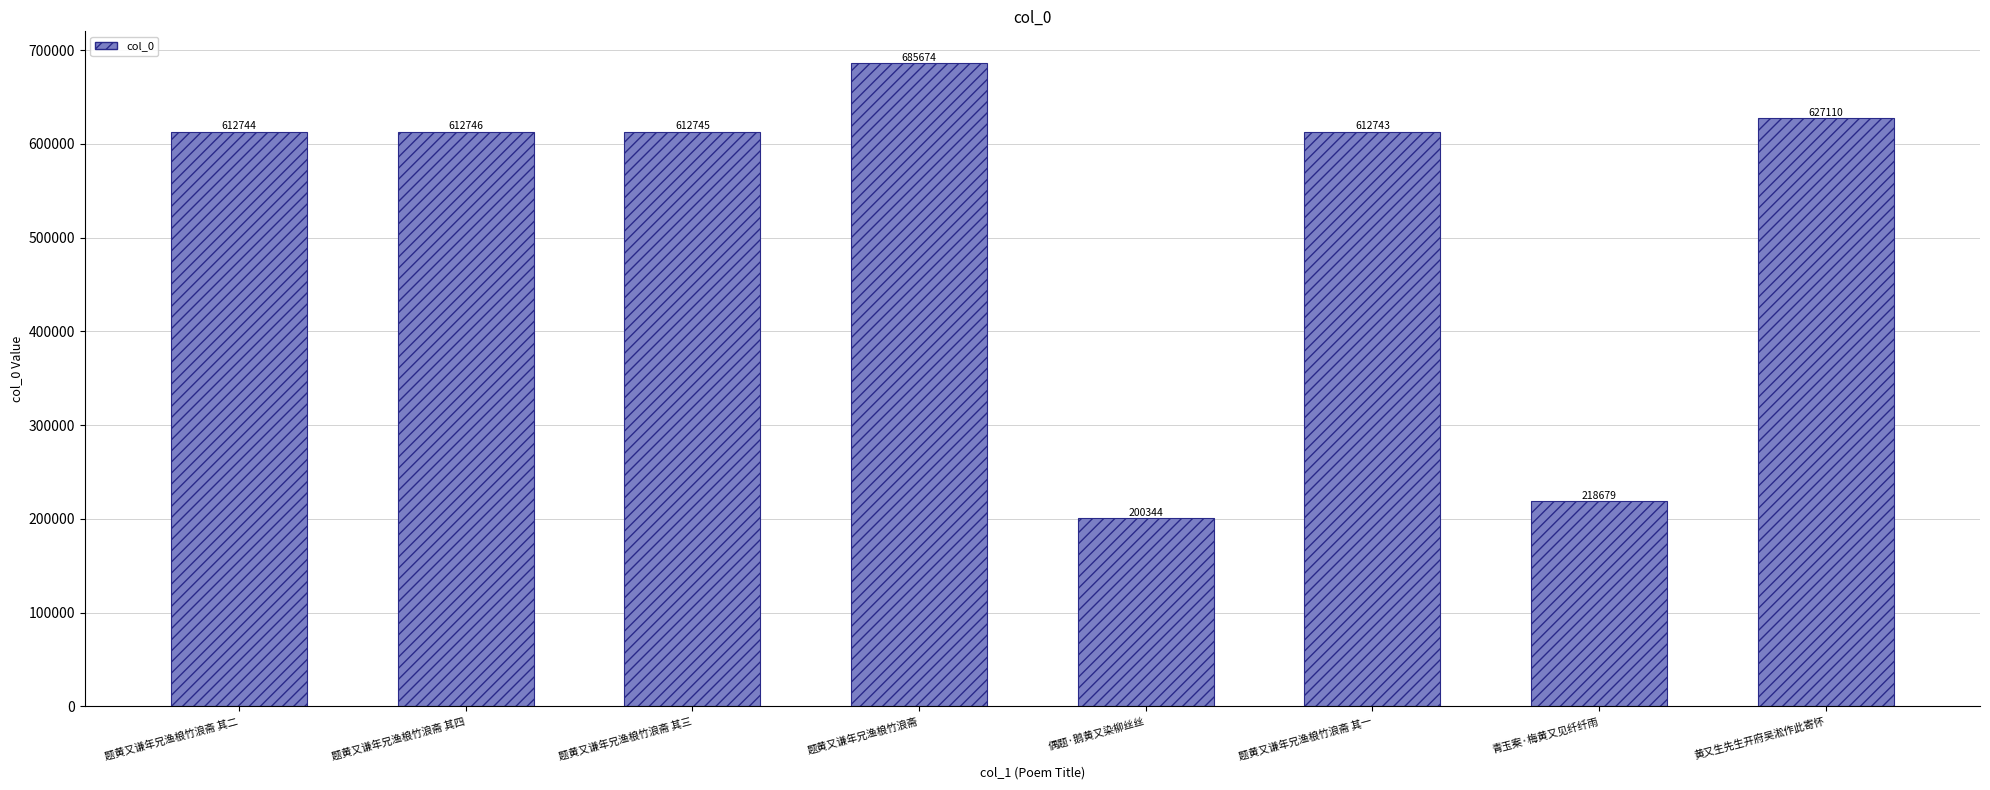

What position from the right is 黄又生先生开府吴淞作此寄怀?

1